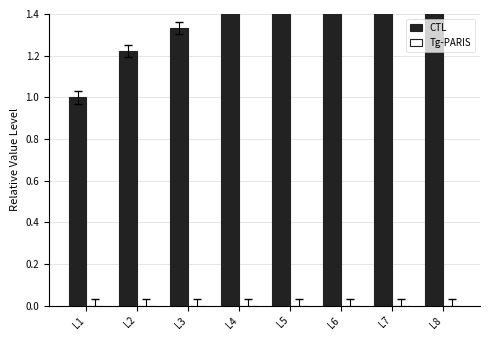

Which series has the widest spread of values?

CTL